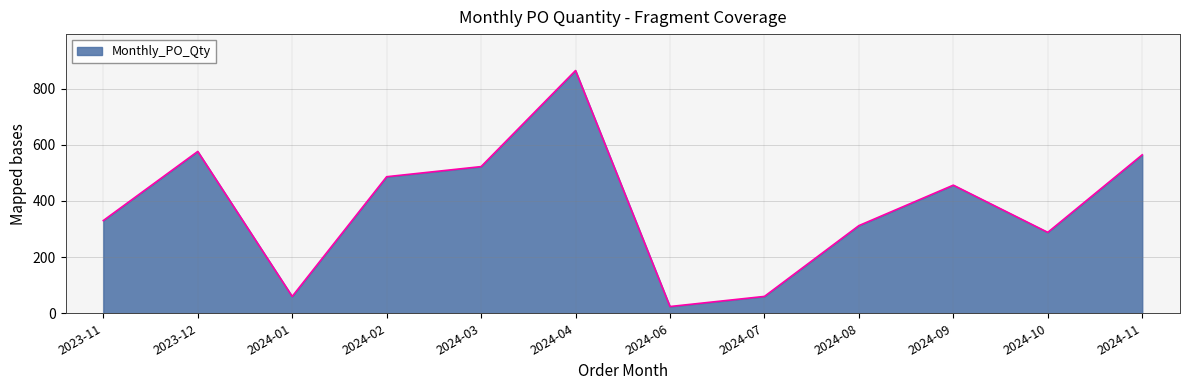

Approximately how many times larger is the value at 2024-08 compared to 2024-06?

13.0